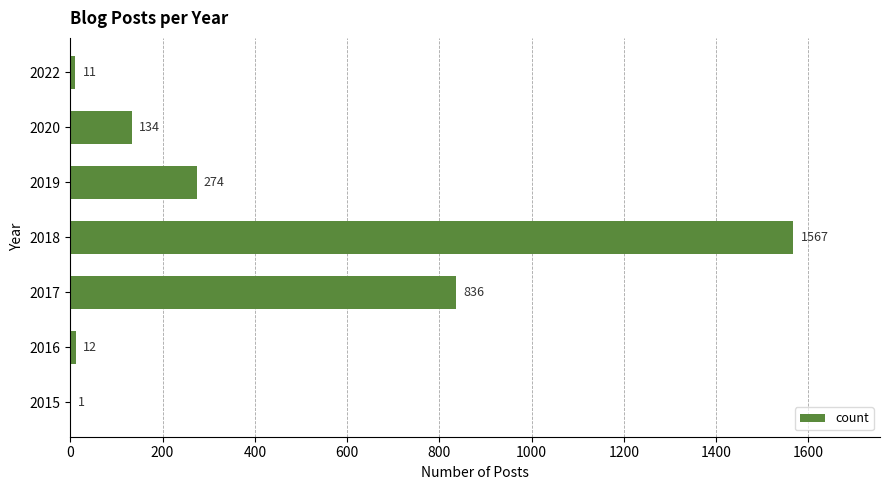

Reading bottom to top, extract all data points from this chart.

2015=1	2016=12	2017=836	2018=1567	2019=274	2020=134	2022=11